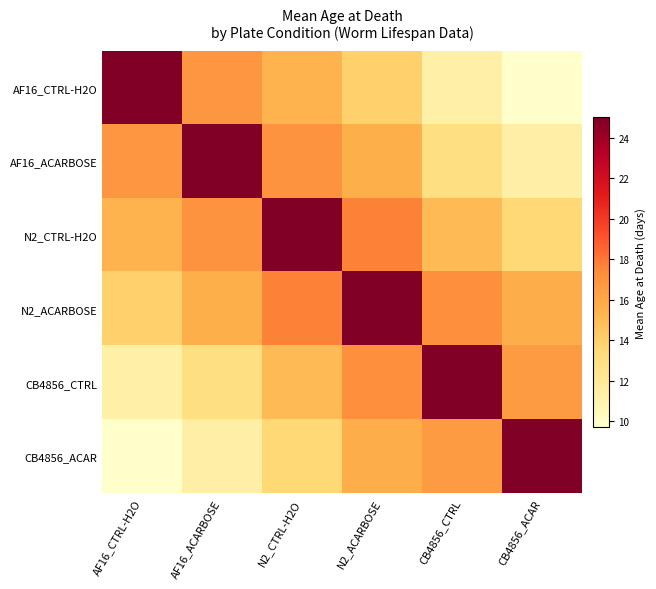

Which series has the largest total across all categories?

N2_ACARBOSE